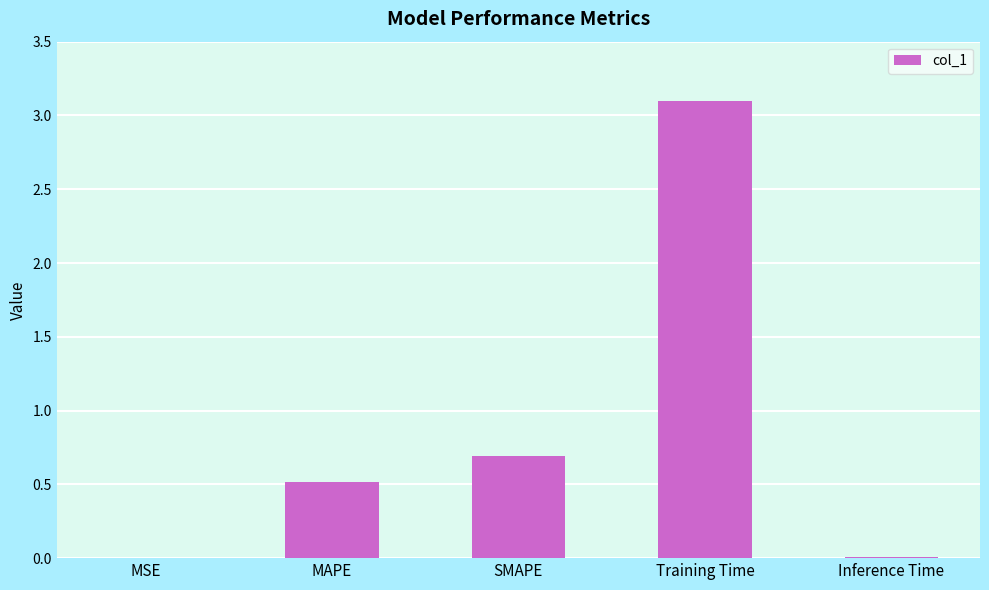

Are the bars horizontal?

No